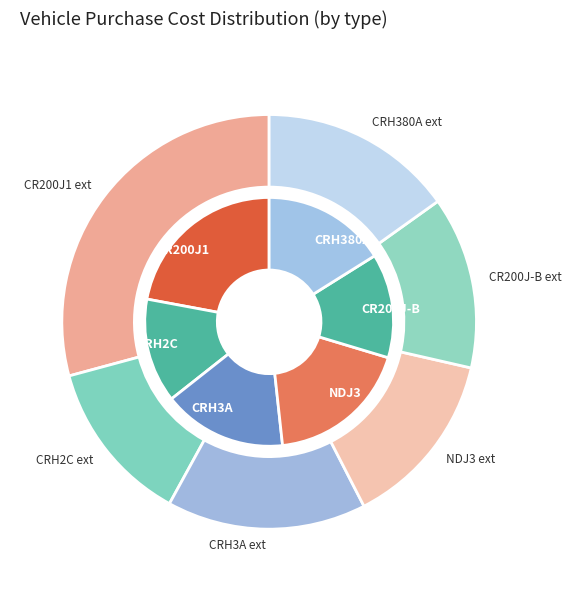

True or false: 5 accounts for 21% of the total.

False